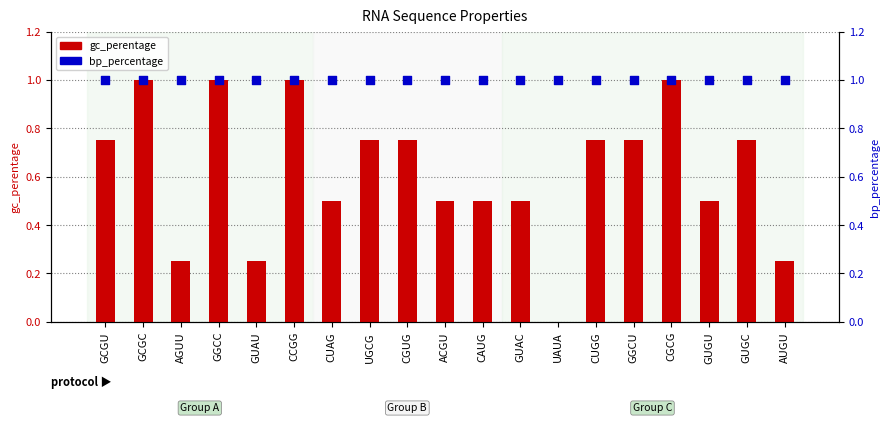

Is the value of bp_percentage at UAUA greater than the value of gc_perentage at GUGC?

Yes